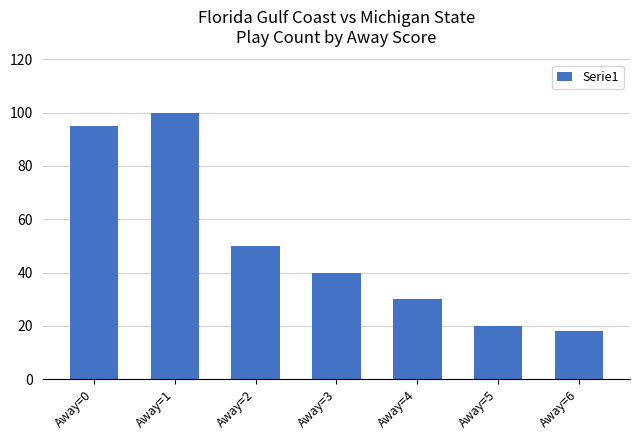

The chart shows a value of 95 at Away=0. True or false?

True